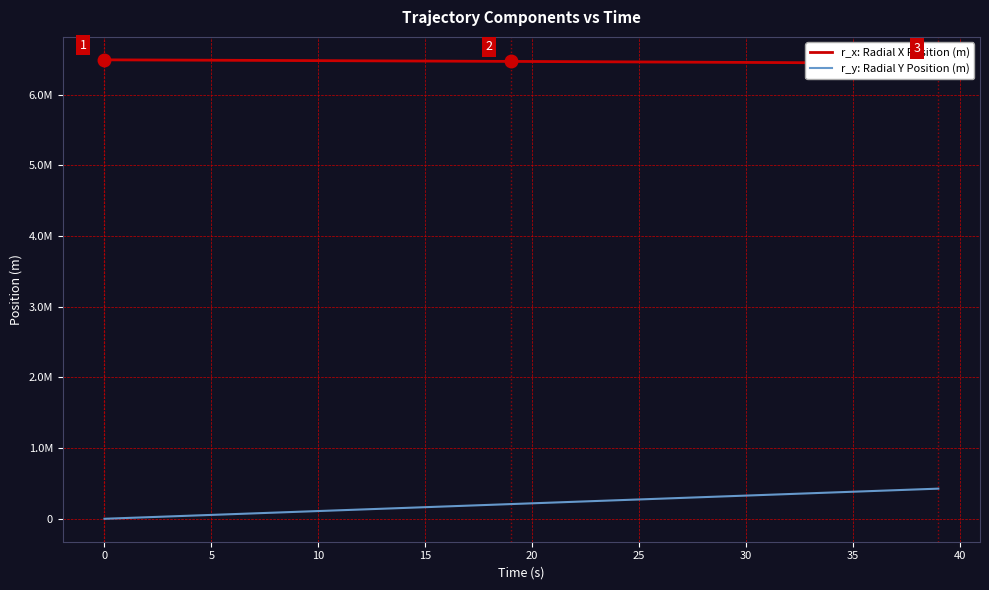

At which label does r_x: Radial X Position (m) reach its minimum?

39